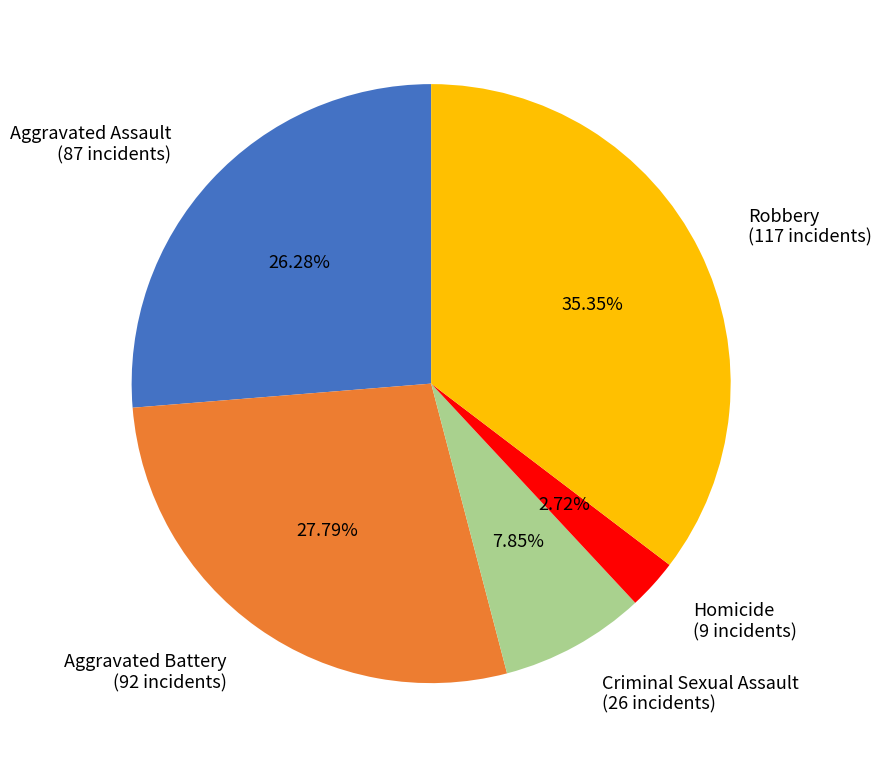

Which category has the biggest portion of the pie?

Robbery